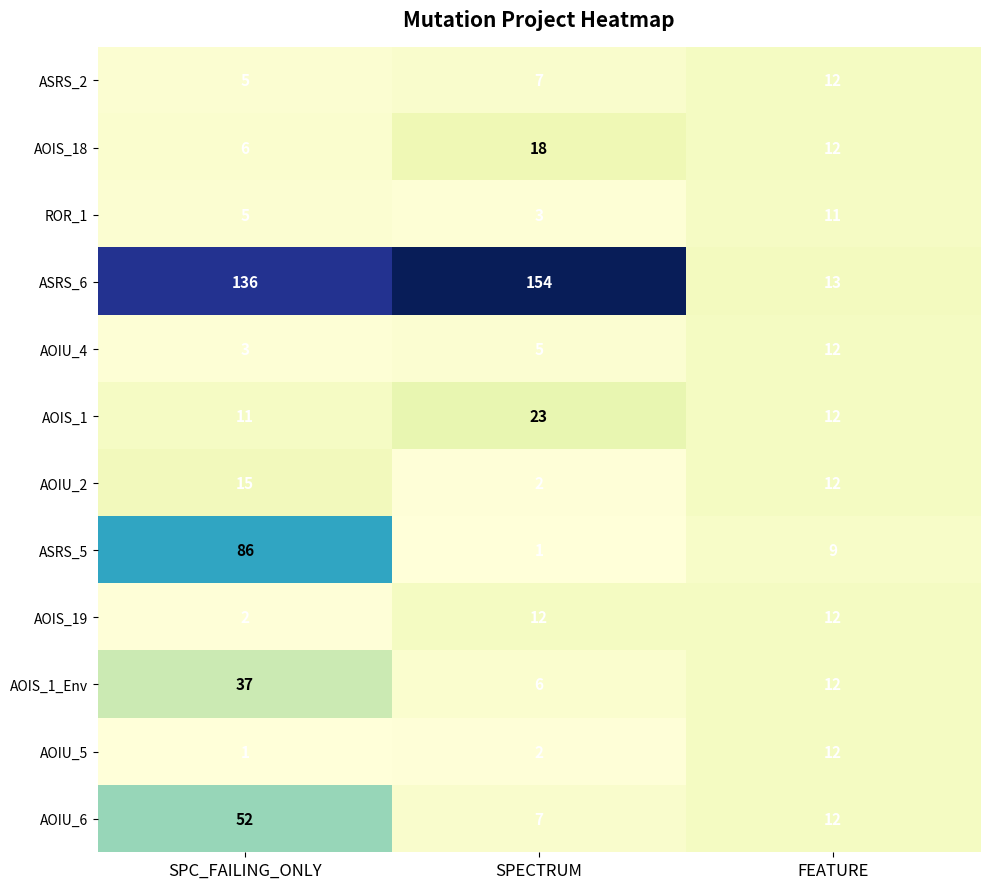

What is the difference between the second highest and minimum values in the AOIS_19 series?

10